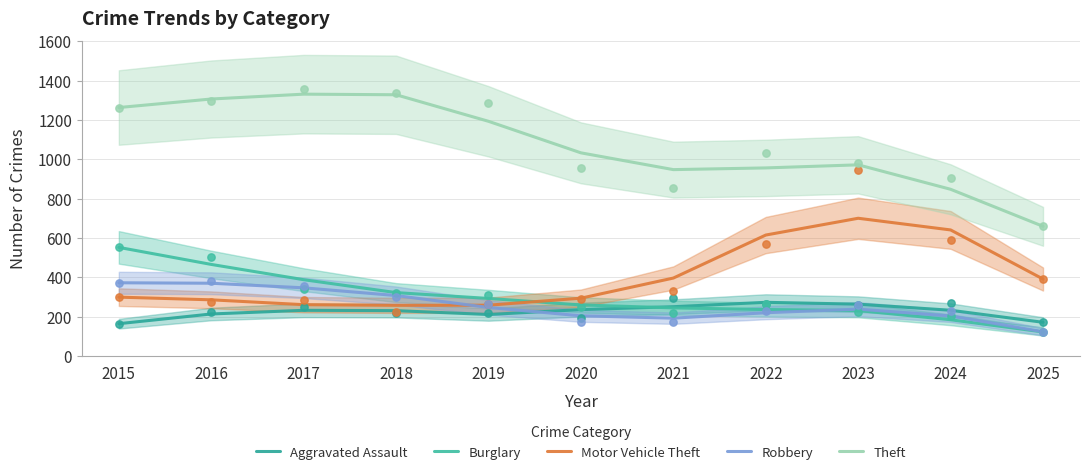

What is the total value across all series at 2019?

2200.3